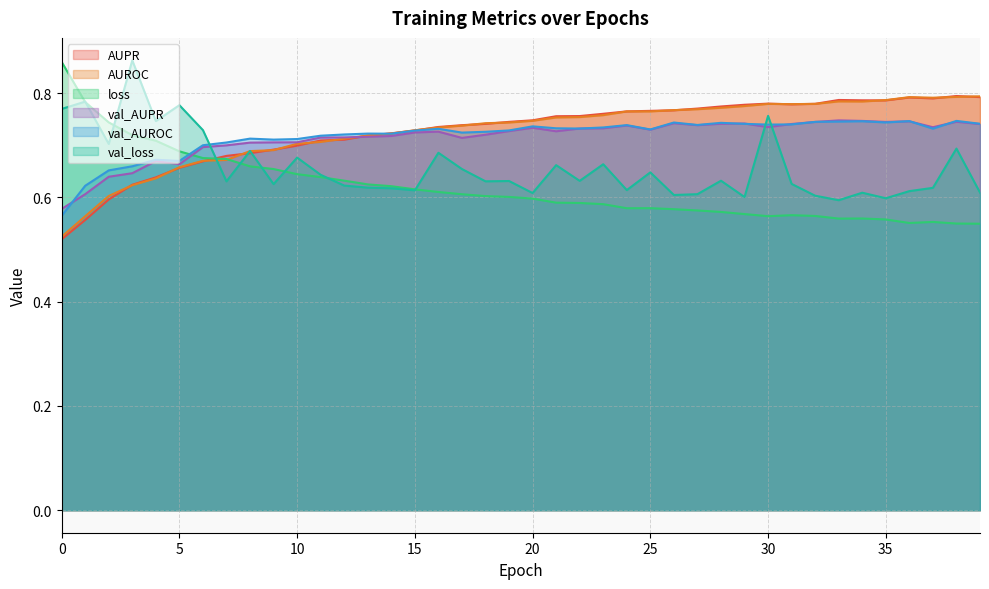

Count the number of data series in this chart.

6